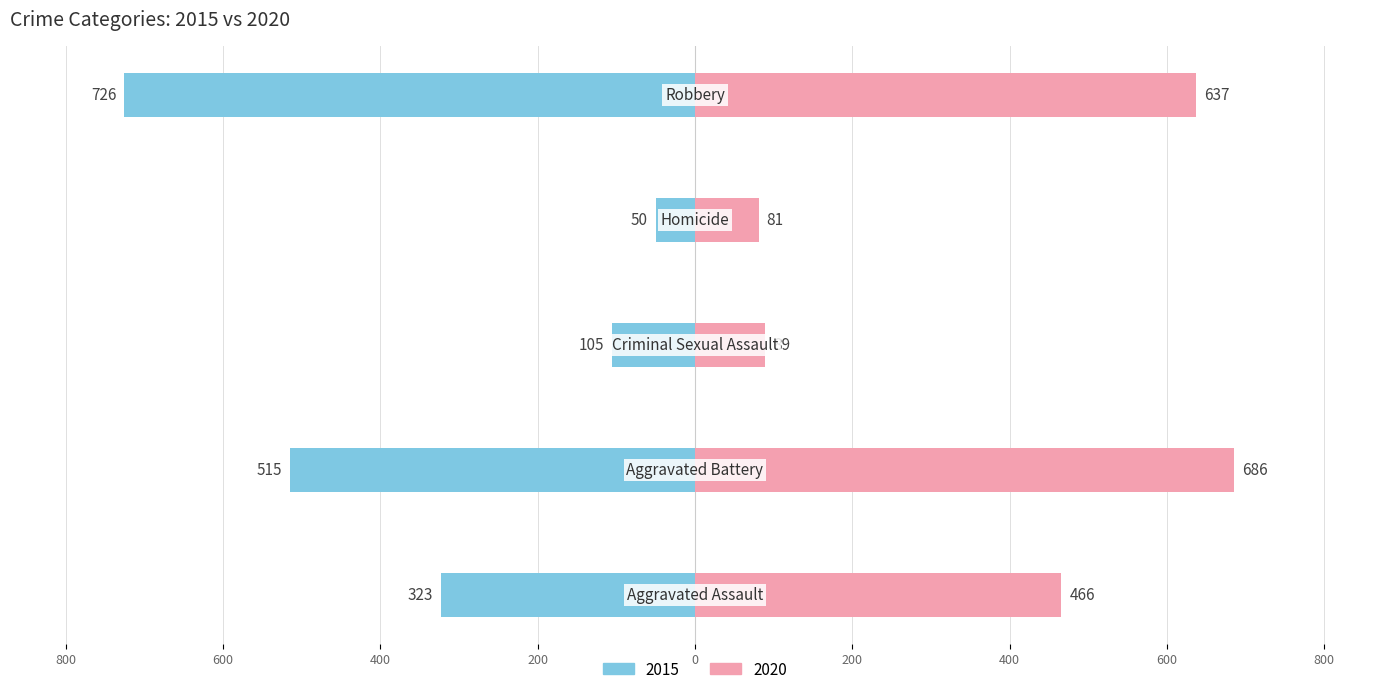

Rank the series by their average value, from lowest to highest.

2015, 2020